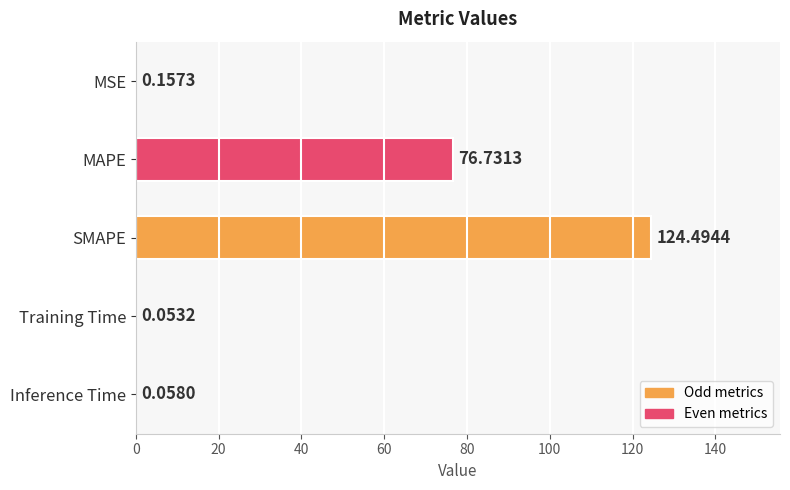

At which category does the chart reach its peak across all series?

SMAPE